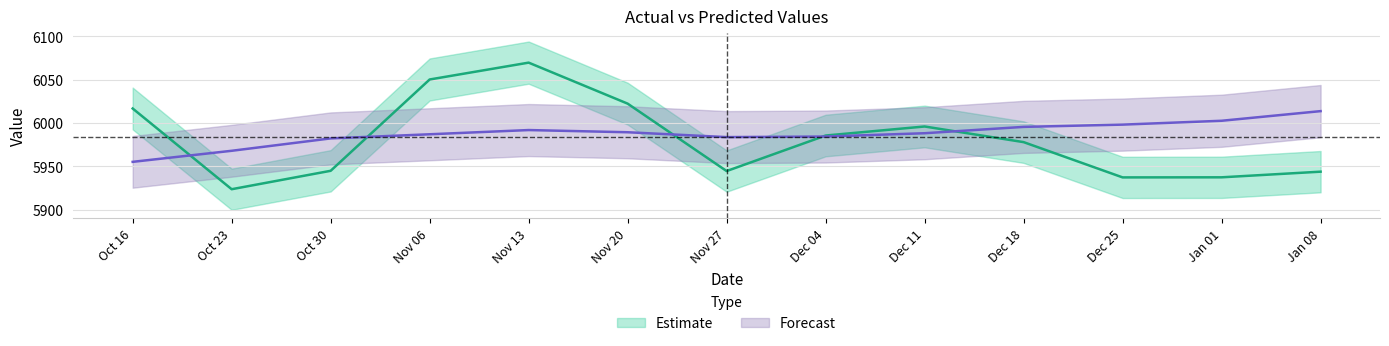

What is the value of the value point at the 6th from the left?

6022.3